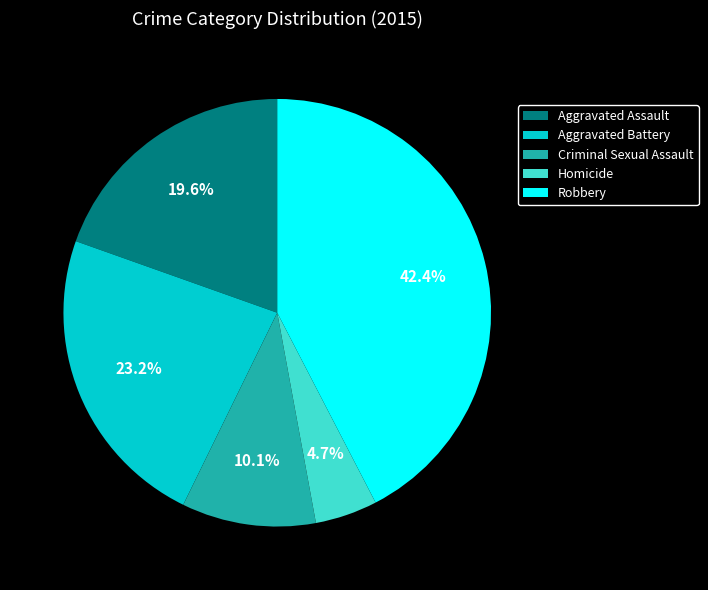

How many slices are in this pie chart?

5